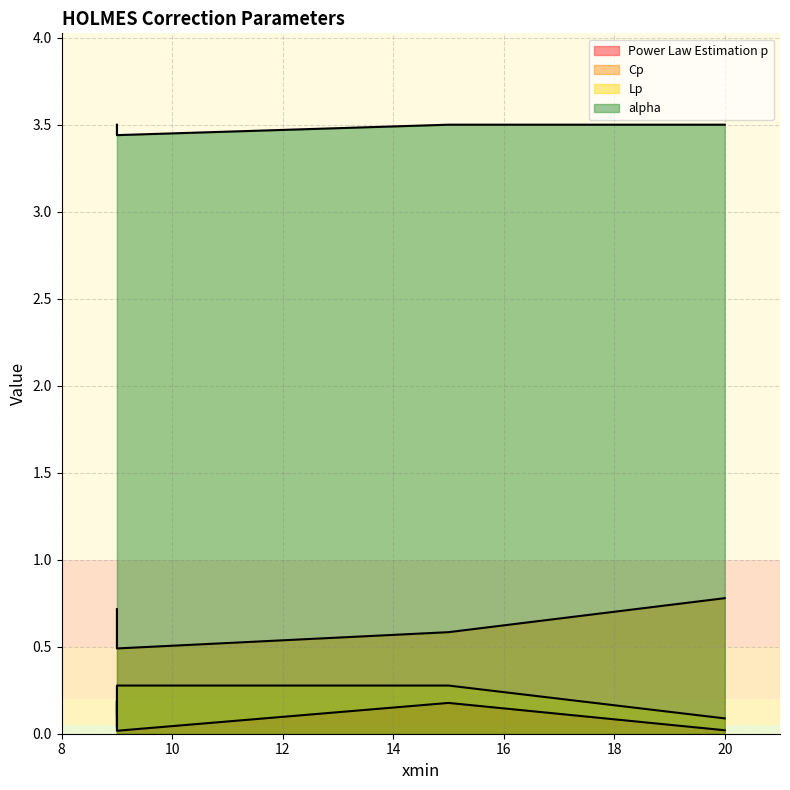

True or false: Lp and Power Law Estimation p cross at least once.

False